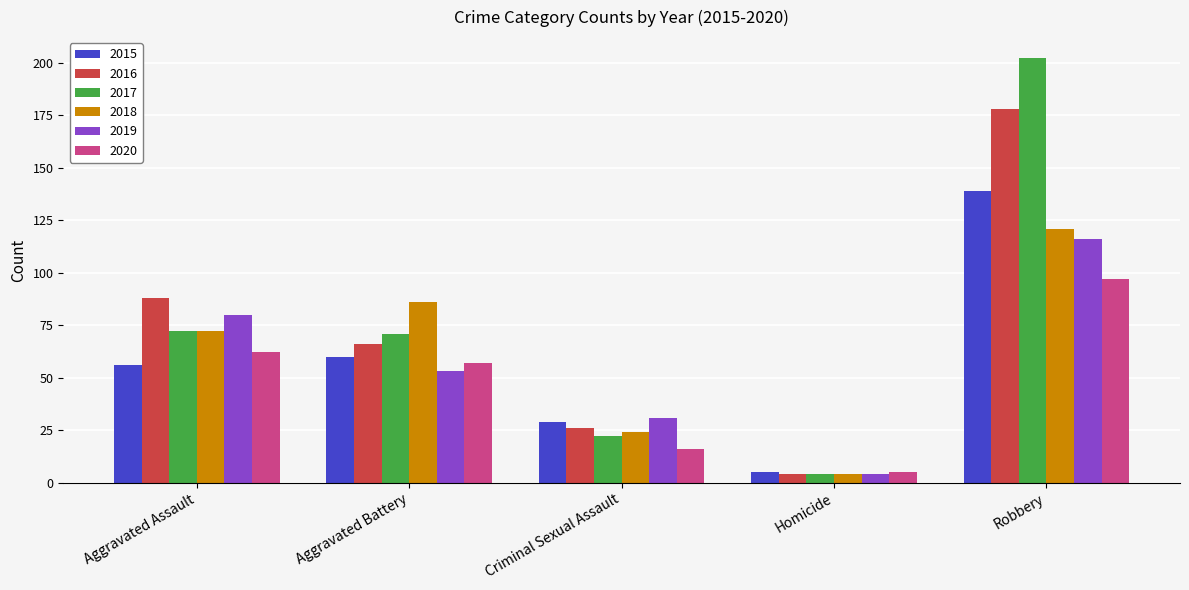

At which label does 2015 reach its peak?

Robbery